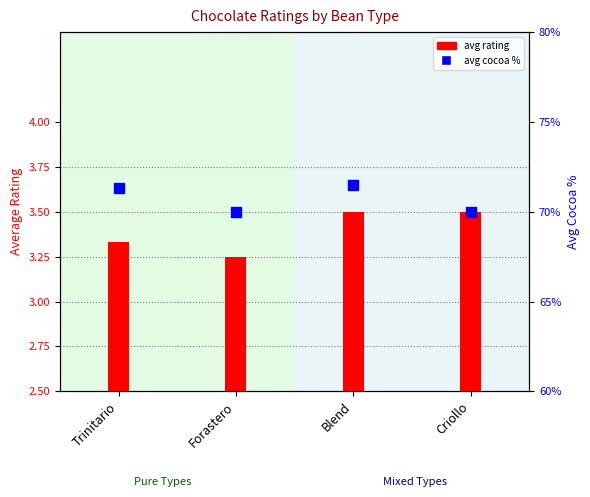

Which series reaches the minimum Y coordinate?

avg cocoa %